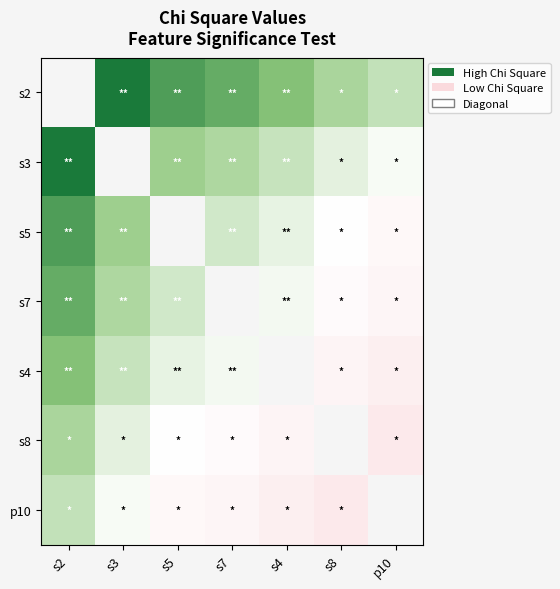

What is the difference between the highest and lowest values at s3?

0.5